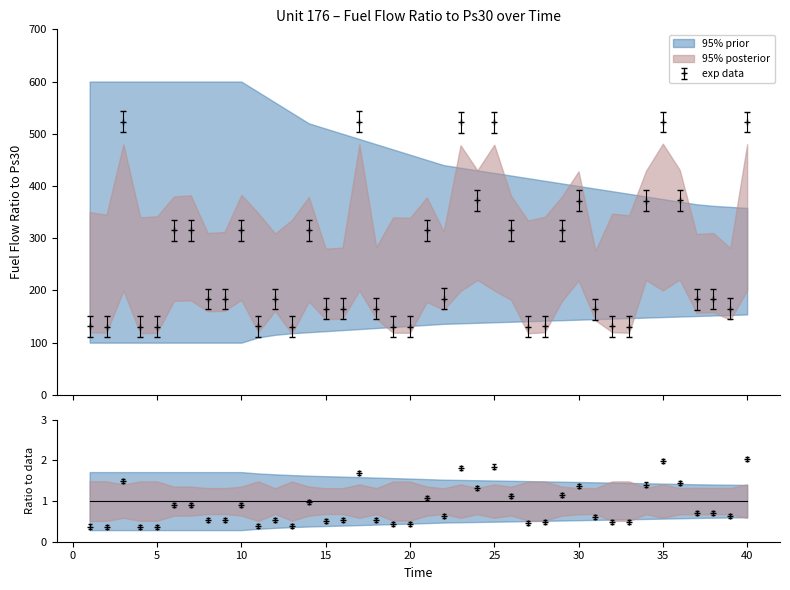

What is the difference between the values at 10 and 33?

184.8